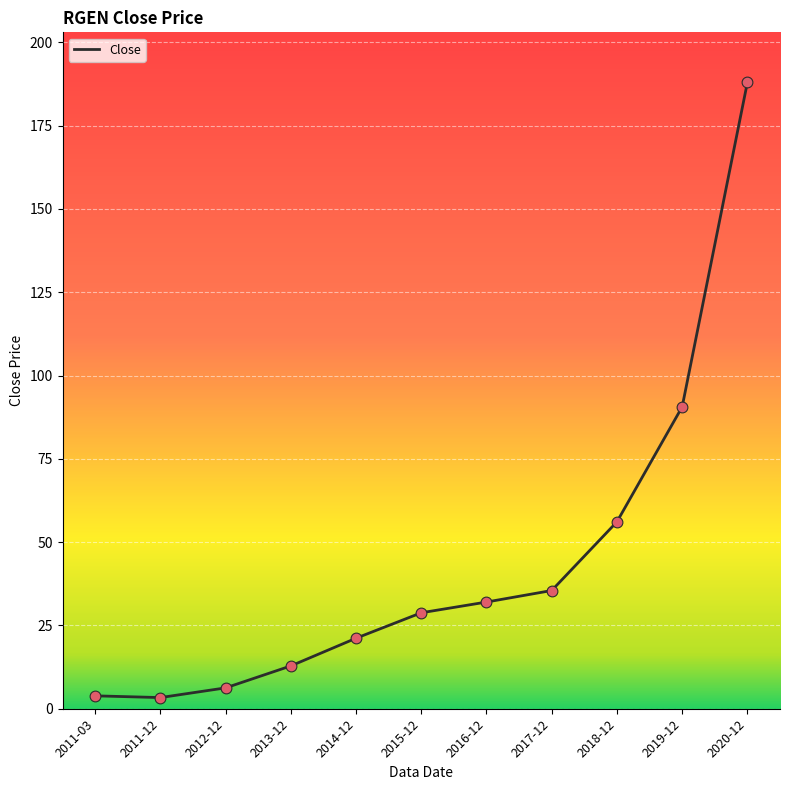

Which has a higher value, 2011-03 or 2013-12?

2013-12